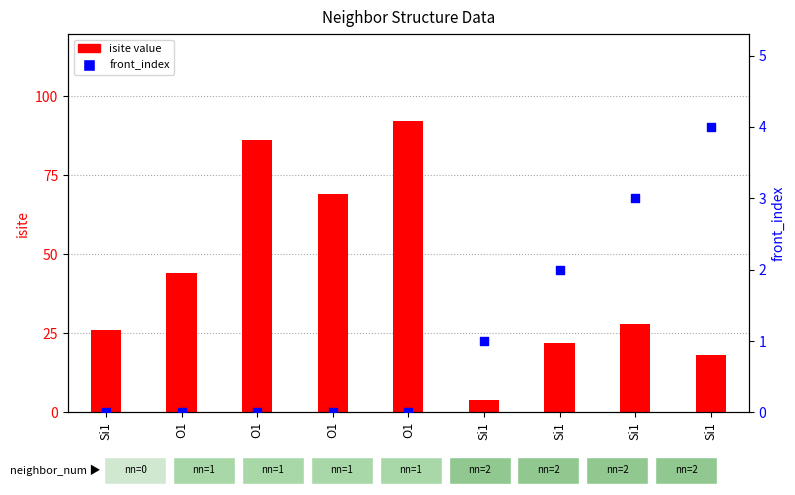

At how many categories does at least one series exceed 75?

2